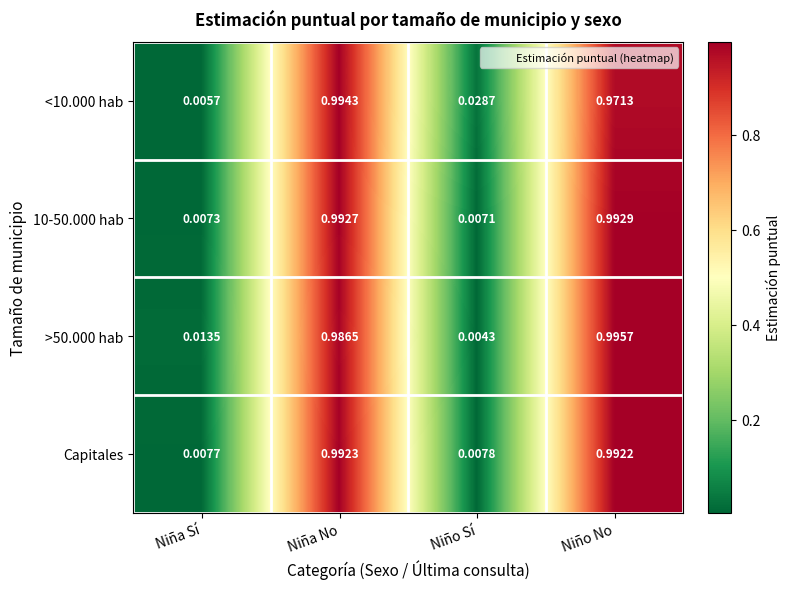

Rank the series by their maximum value, from highest to lowest.

>50.000 hab, <10.000 hab, 10-50.000 hab, Capitales